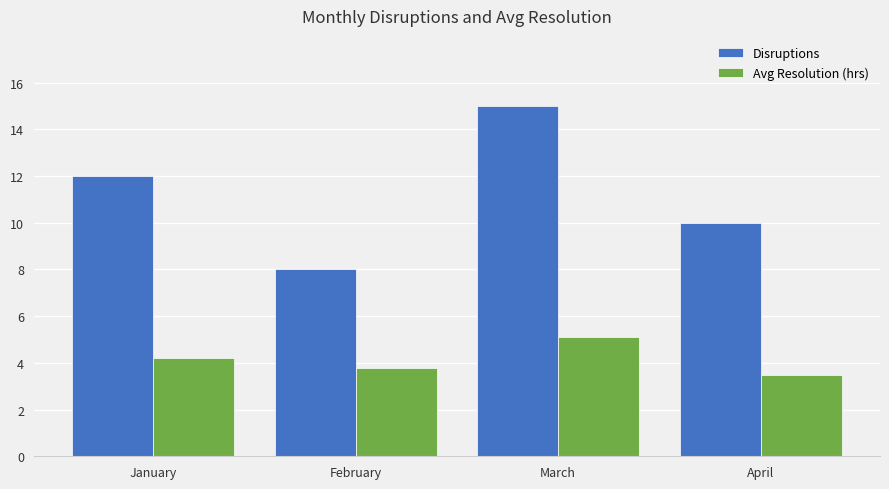

Reading left to right, transcribe all the data shown in this chart.

Disruptions: 12.0	8.0	15.0	10.0
Avg Resolution (hrs): 4.2	3.8	5.1	3.5